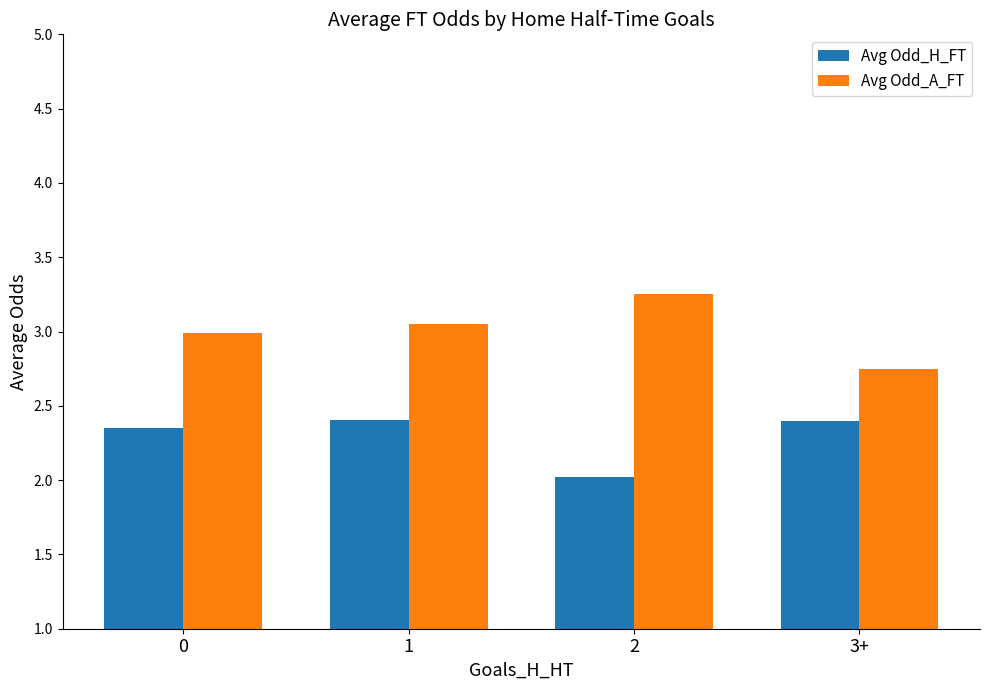

Count the number of data series in this chart.

2